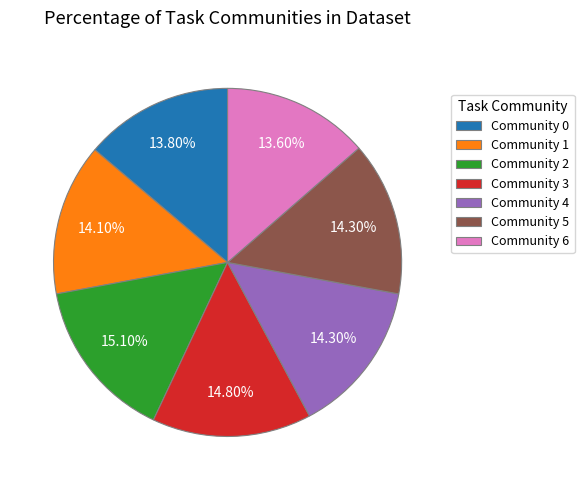

Is Community 4 the majority of the pie?

No